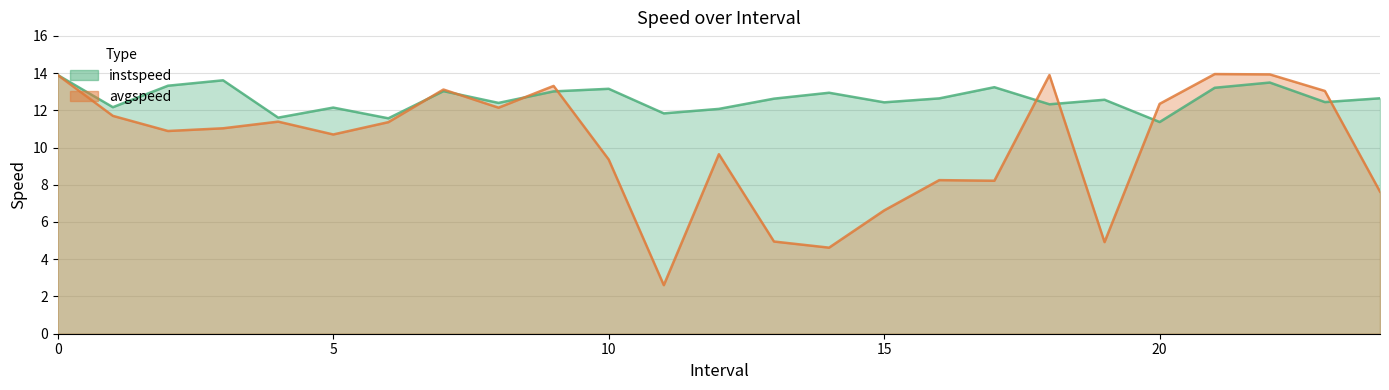

List the labels in order of instspeed value, largest first.

0, 3, 22, 2, 17, 21, 10, 7, 9, 14, 24, 16, 13, 19, 23, 15, 8, 18, 1, 5, 12, 11, 4, 6, 20